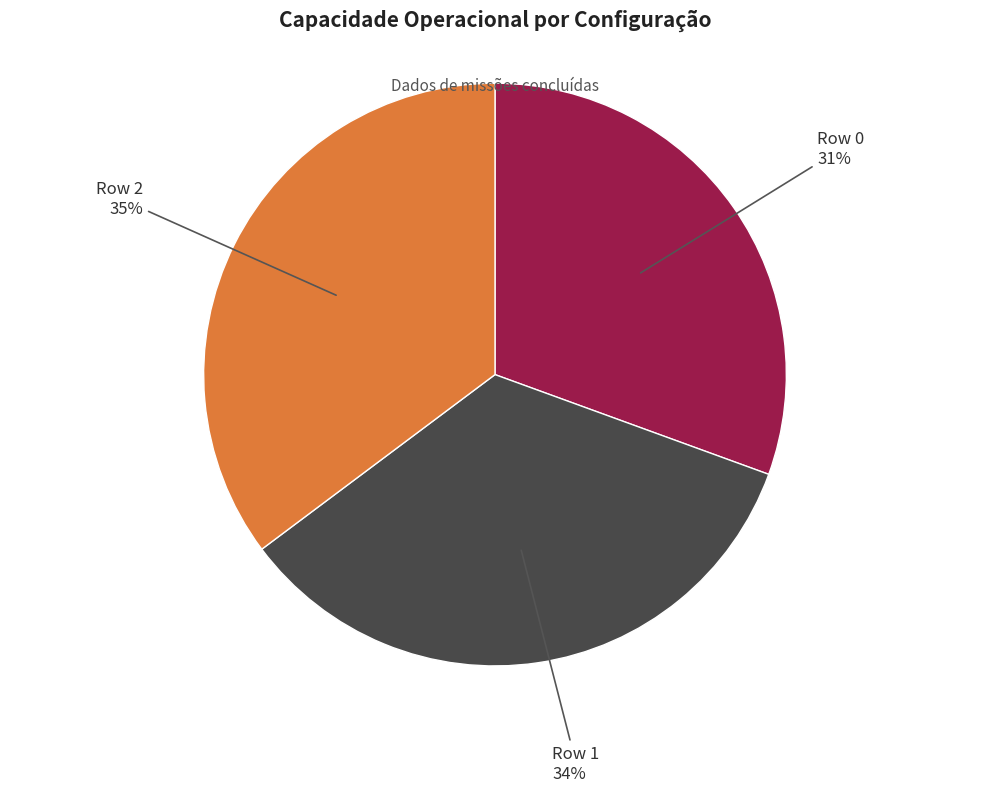

Which category has the smallest portion of the pie?

Row 0